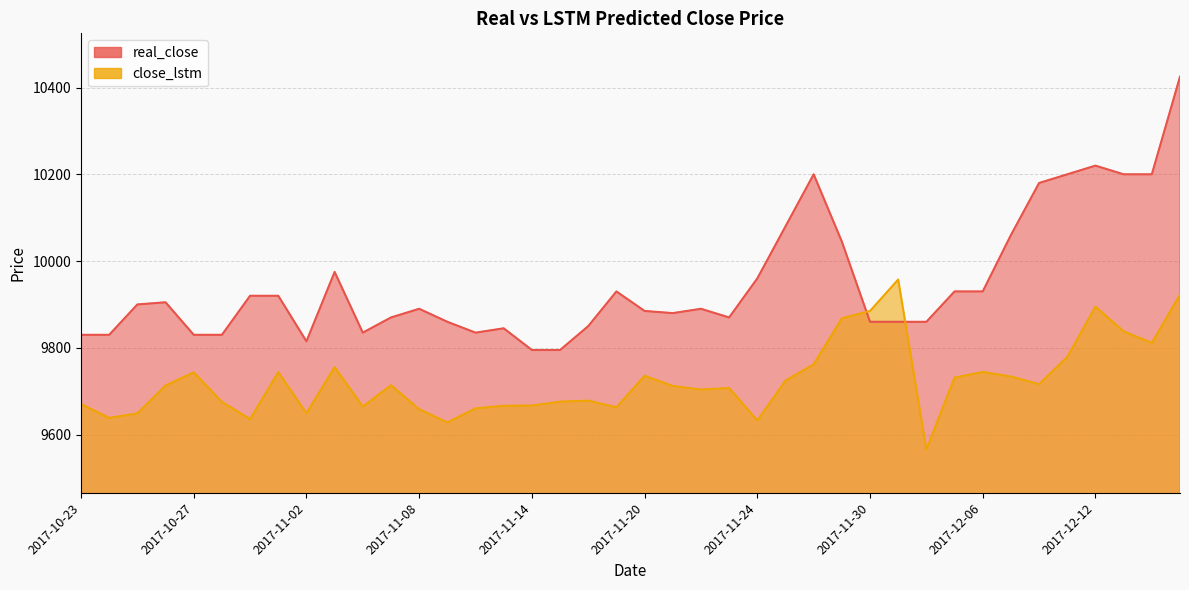

How many distinct data groups are displayed?

2